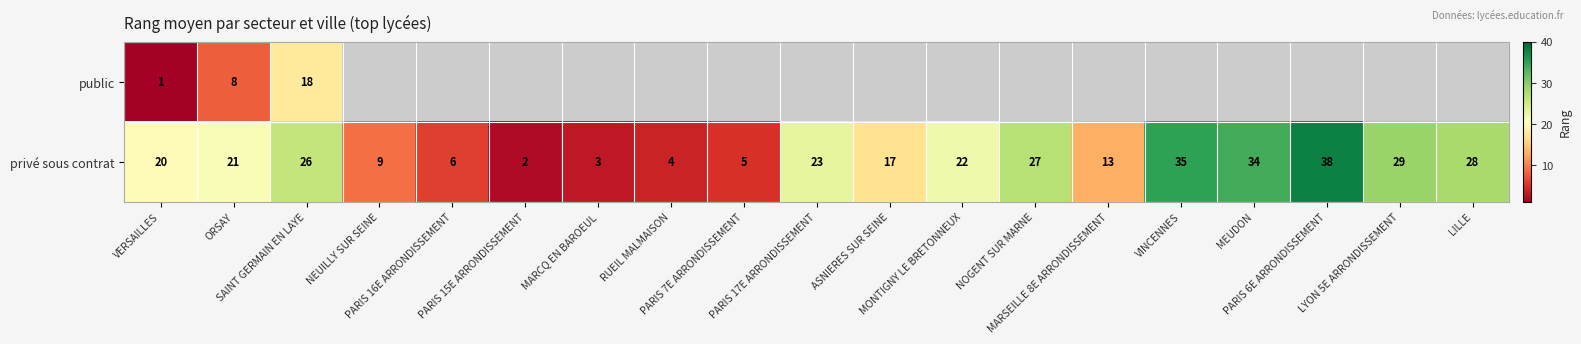

At which category does the chart reach its minimum across all series?

VERSAILLES